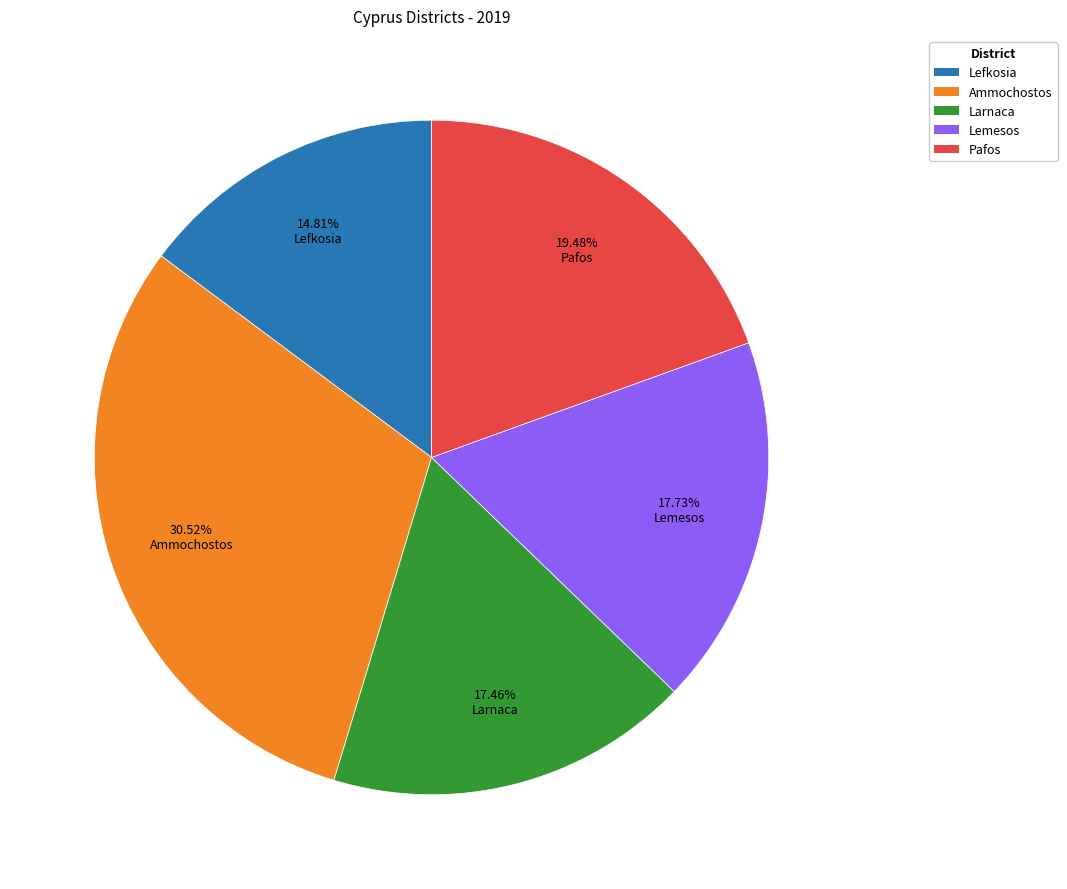

The Pafos slice represents 19% of the pie. True or false?

True